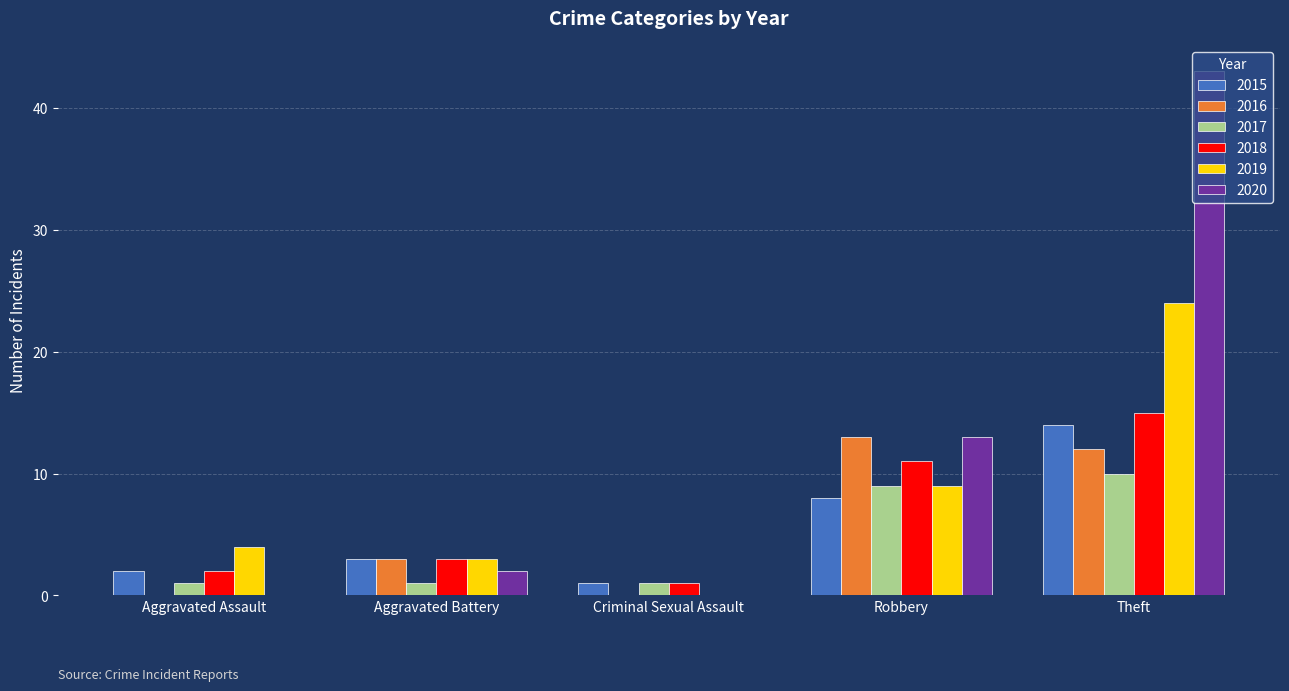

Where is 2016 nearest to the value 6?

Aggravated Battery